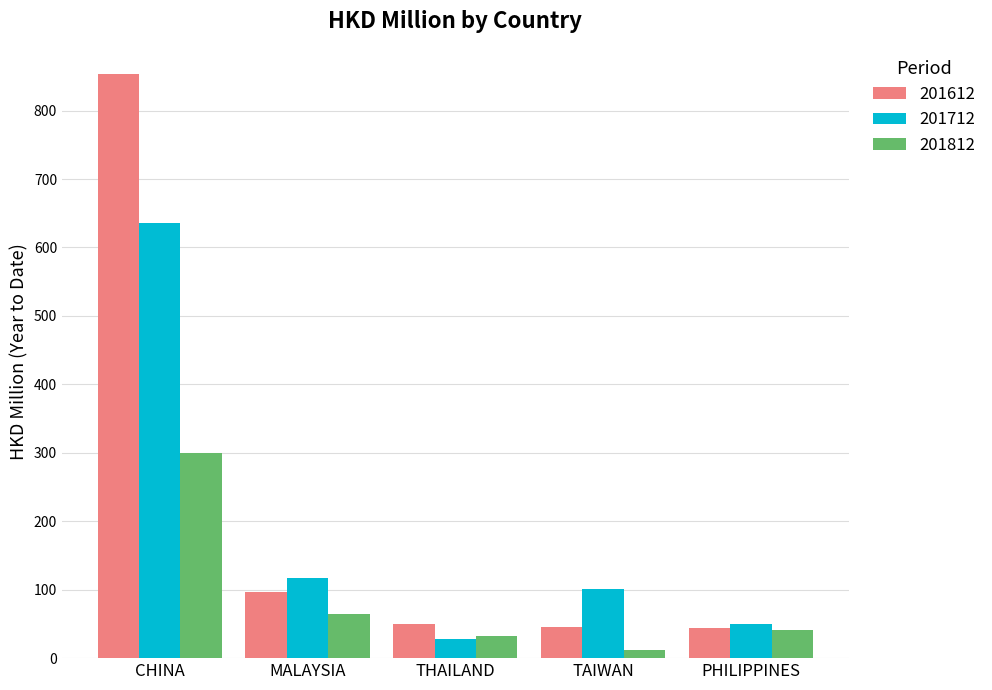

Which series has the largest total across all categories?

201612